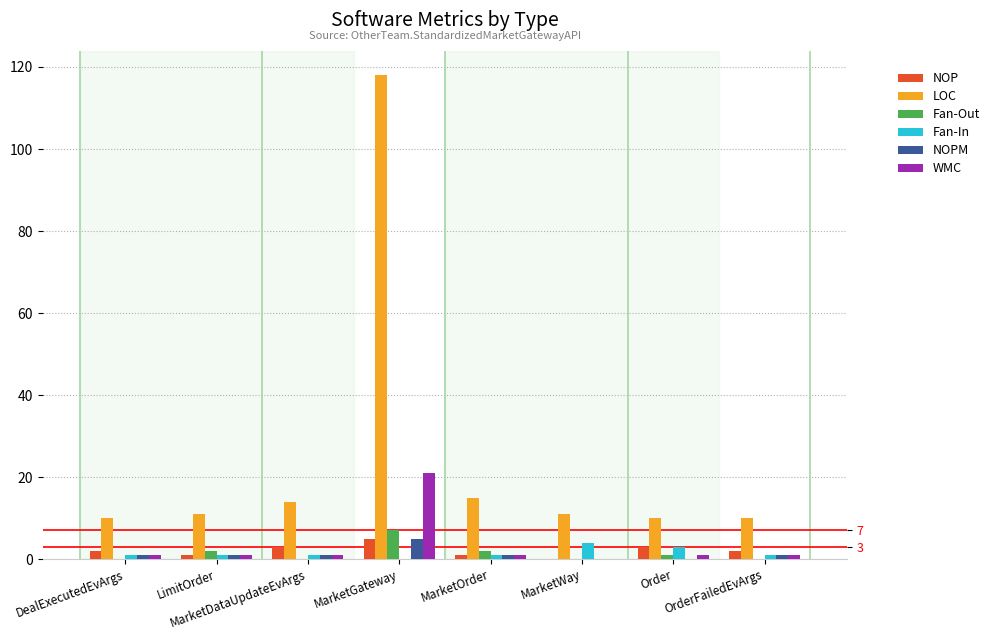

Reading left to right, what are all the values shown in this chart?

NOP: DealExecutedEvArgs=2	LimitOrder=1	MarketDataUpdateEvArgs=3	MarketGateway=5	MarketOrder=1	MarketWay=0	Order=3	OrderFailedEvArgs=2
LOC: DealExecutedEvArgs=10	LimitOrder=11	MarketDataUpdateEvArgs=14	MarketGateway=118	MarketOrder=15	MarketWay=11	Order=10	OrderFailedEvArgs=10
Fan-Out: DealExecutedEvArgs=0	LimitOrder=2	MarketDataUpdateEvArgs=0	MarketGateway=7	MarketOrder=2	MarketWay=0	Order=1	OrderFailedEvArgs=0
Fan-In: DealExecutedEvArgs=1	LimitOrder=1	MarketDataUpdateEvArgs=1	MarketGateway=0	MarketOrder=1	MarketWay=4	Order=3	OrderFailedEvArgs=1
NOPM: DealExecutedEvArgs=1	LimitOrder=1	MarketDataUpdateEvArgs=1	MarketGateway=5	MarketOrder=1	MarketWay=0	Order=0	OrderFailedEvArgs=1
WMC: DealExecutedEvArgs=1	LimitOrder=1	MarketDataUpdateEvArgs=1	MarketGateway=21	MarketOrder=1	MarketWay=0	Order=1	OrderFailedEvArgs=1